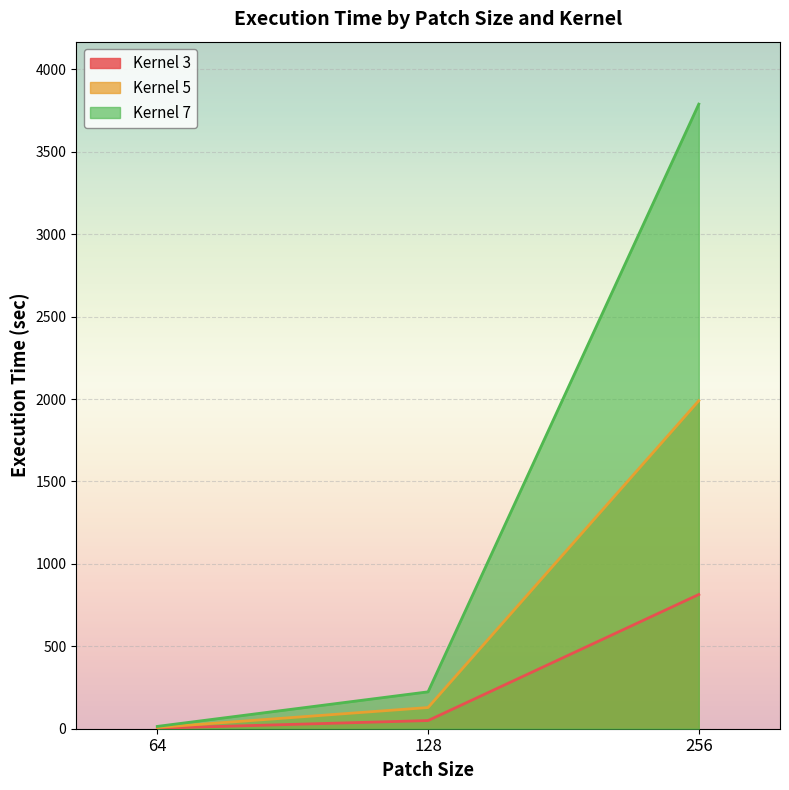

True or false: Kernel 7 has a value of 223.7 at 128.

True